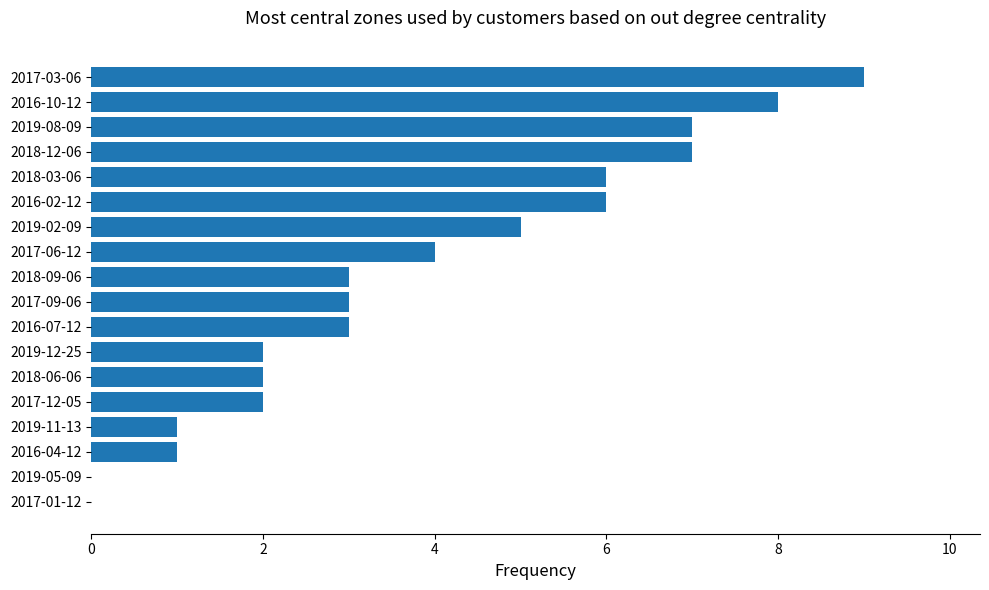

How many categories are shown in the chart?

18